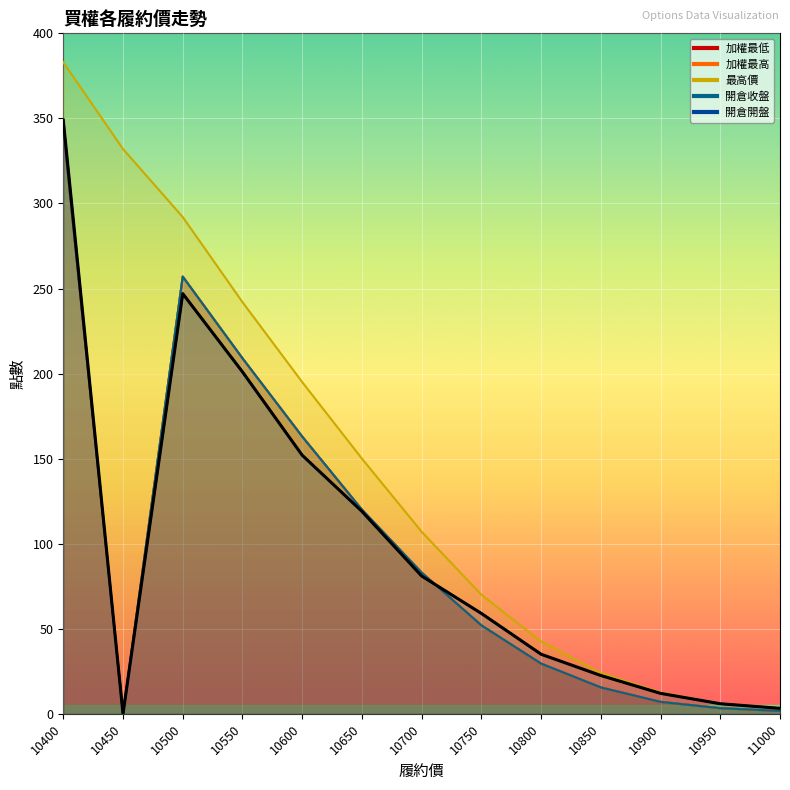

True or false: 加權最低 and 開倉收盤 cross at least once.

False